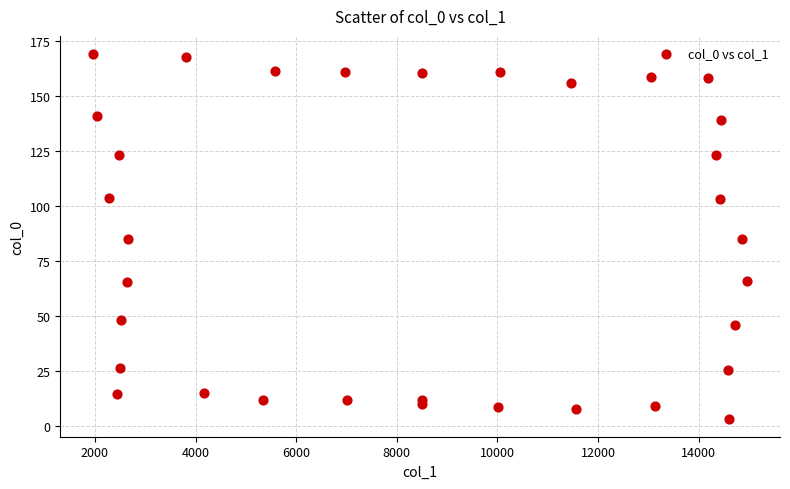

What is the range of Y values (max minus min)?

165.9